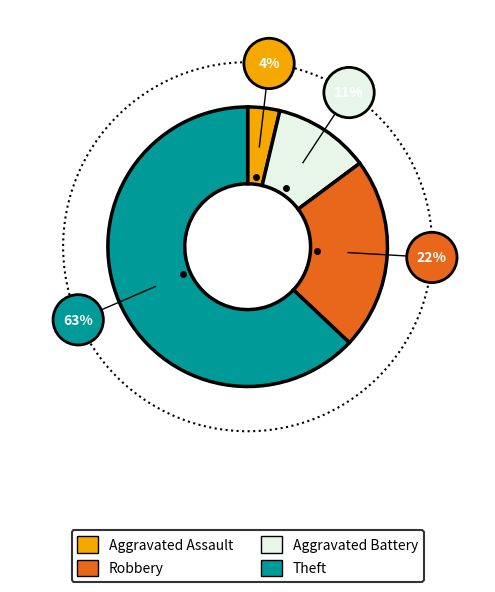

Does any single category account for the majority?

Yes